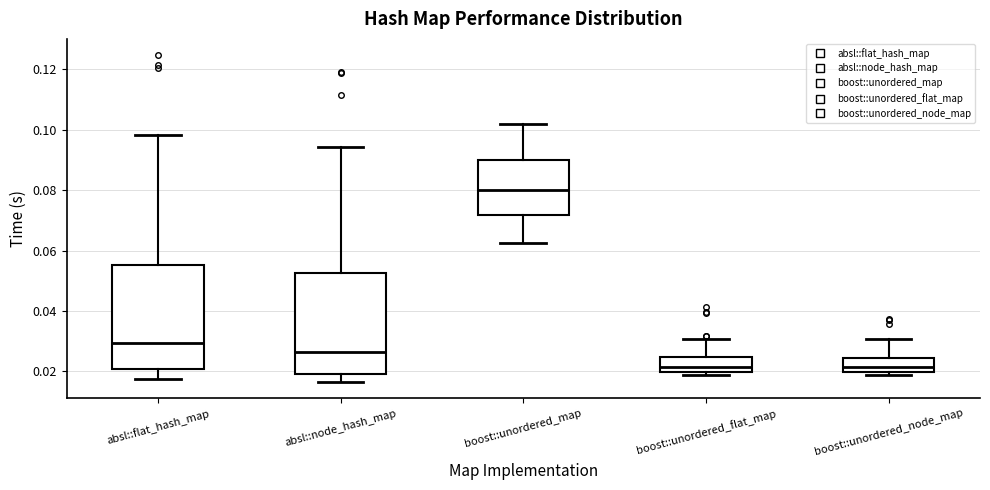

Reading left to right, transcribe this box plot: for each box, give where its median line is, the range the box spans, and where its two whiskers end, as read against the y-axis. The values are not printed on the chart, so give them approximately, as read against the axis.

absl::flat_hash_map: median 0.030, box 0.020 to 0.056, whiskers 0.018 to 0.098
absl::node_hash_map: median 0.026, box 0.020 to 0.052, whiskers 0.016 to 0.094
boost::unordered_map: median 0.080, box 0.072 to 0.090, whiskers 0.062 to 0.102
boost::unordered_flat_map: median 0.022, box 0.020 to 0.024, whiskers 0.018 to 0.030
boost::unordered_node_map: median 0.022, box 0.020 to 0.024, whiskers 0.018 to 0.030